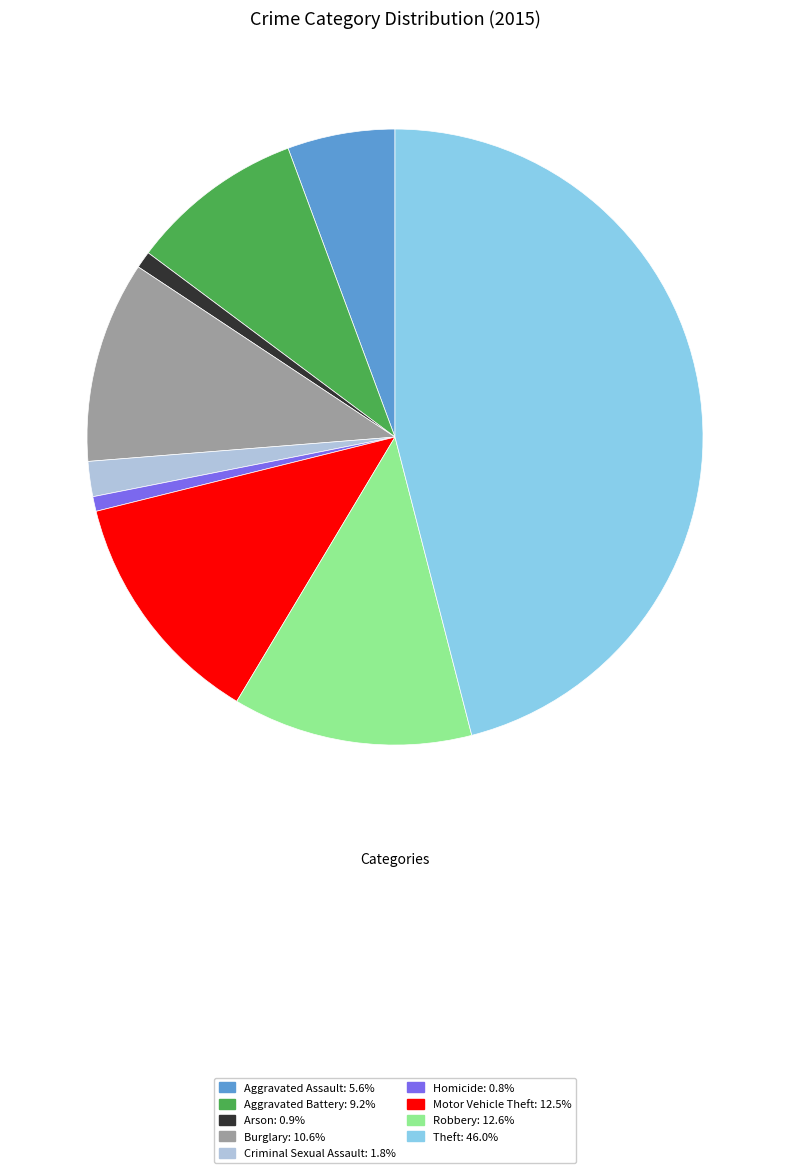

The Aggravated Assault slice represents 6% of the pie. True or false?

True